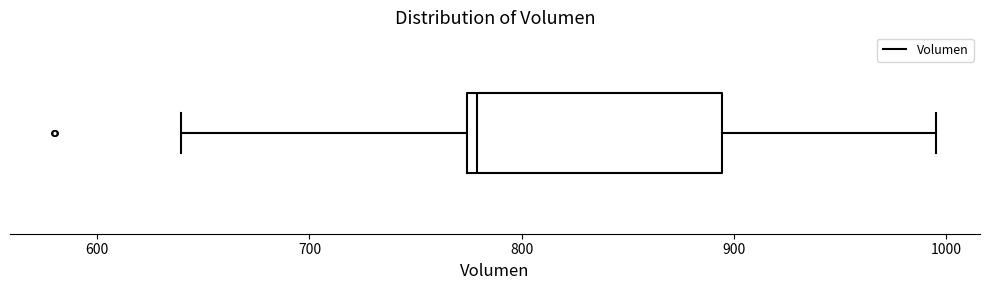

Transcribe this box plot: give where the median line is, the range the box spans, and where the two whiskers end, as read against the x-axis. The values are not printed on the chart, so give them approximately, as read against the axis.

median 780, box 770 to 890, whiskers 640 to 1000